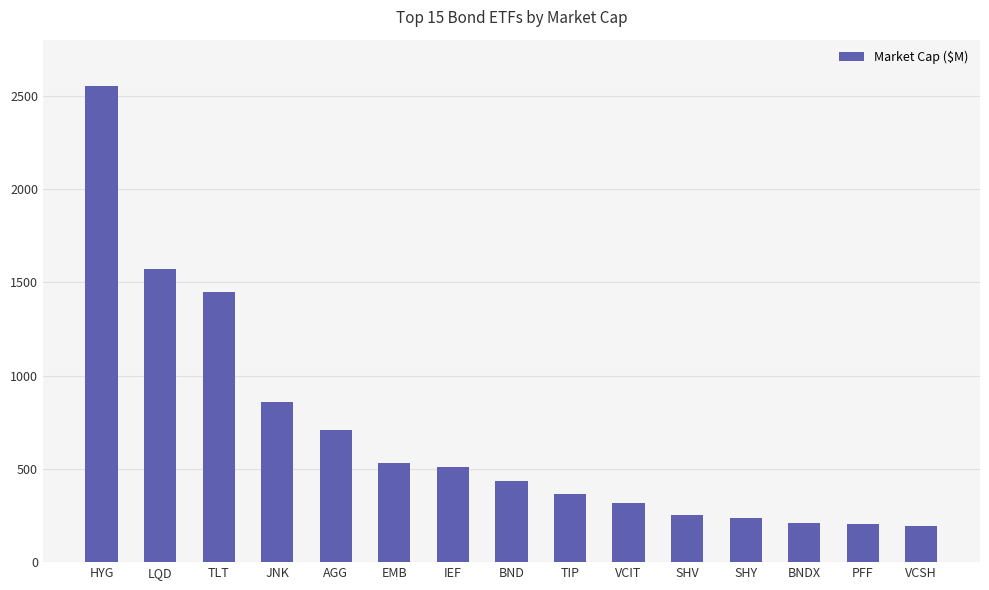

Which has a higher value, EMB or PFF?

EMB